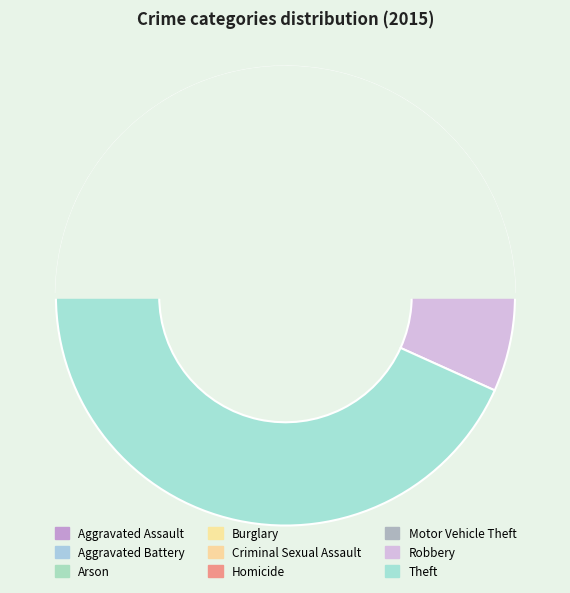

What percentage is the Motor Vehicle Theft slice, to the nearest percent?

9%